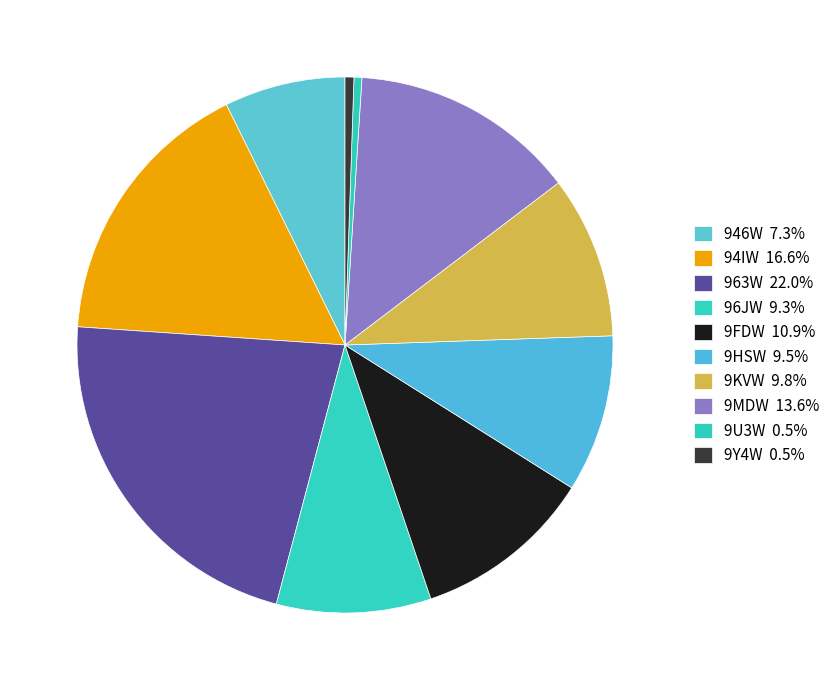

How much of the chart is everything except 9Y4W?

99.5%